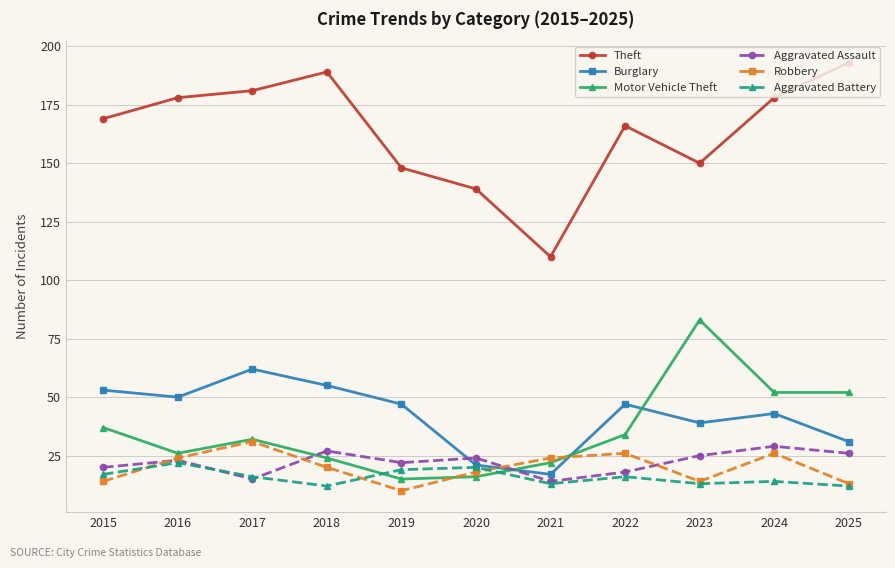

What is the highest value of the Theft series?

193